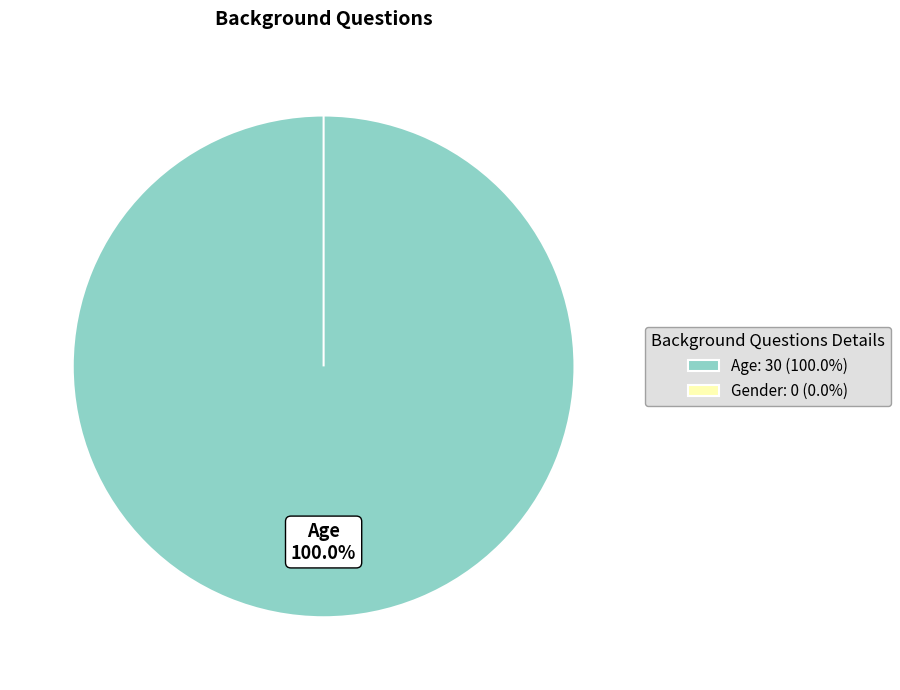

How many slices are in this pie chart?

2